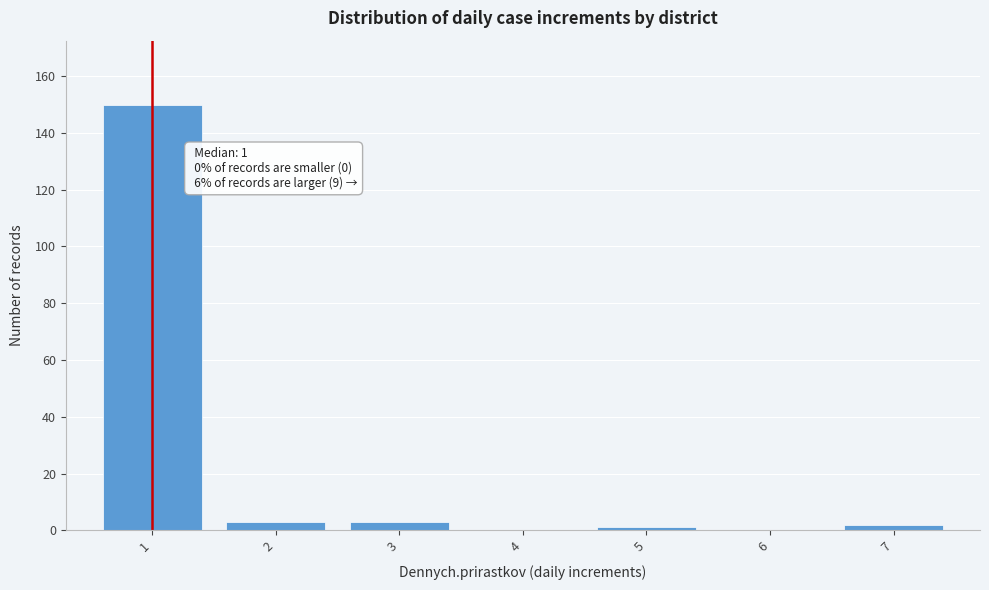

Over which range of the x-axis is the bar tallest?

0.5 to 1.5